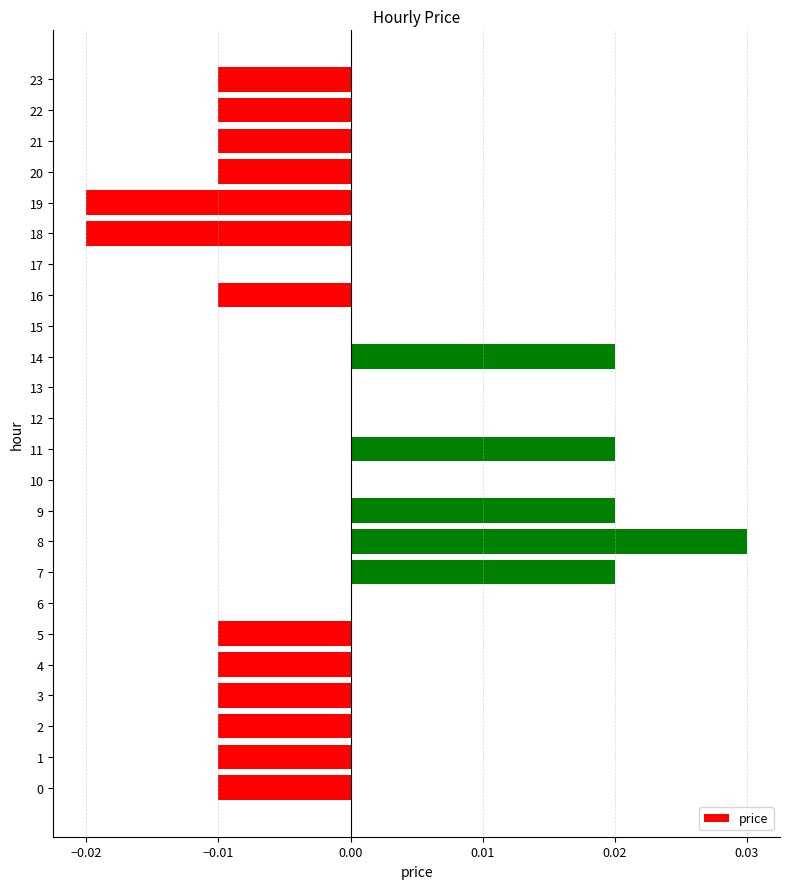

How many categories are shown in the chart?

24